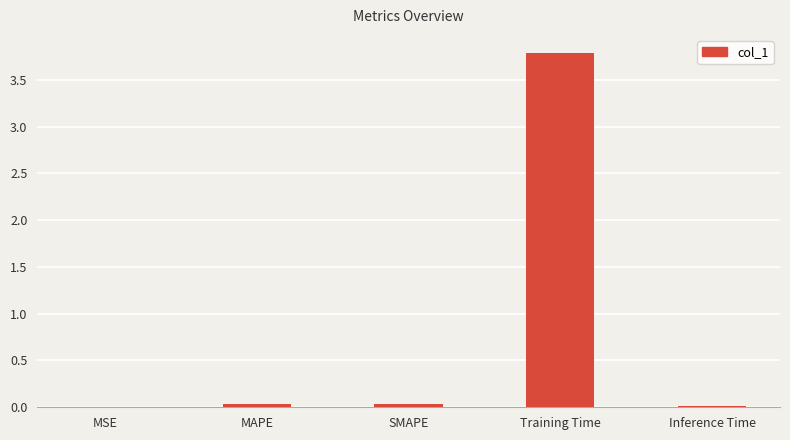

Is it true that the value at Training Time is 3.8?

True